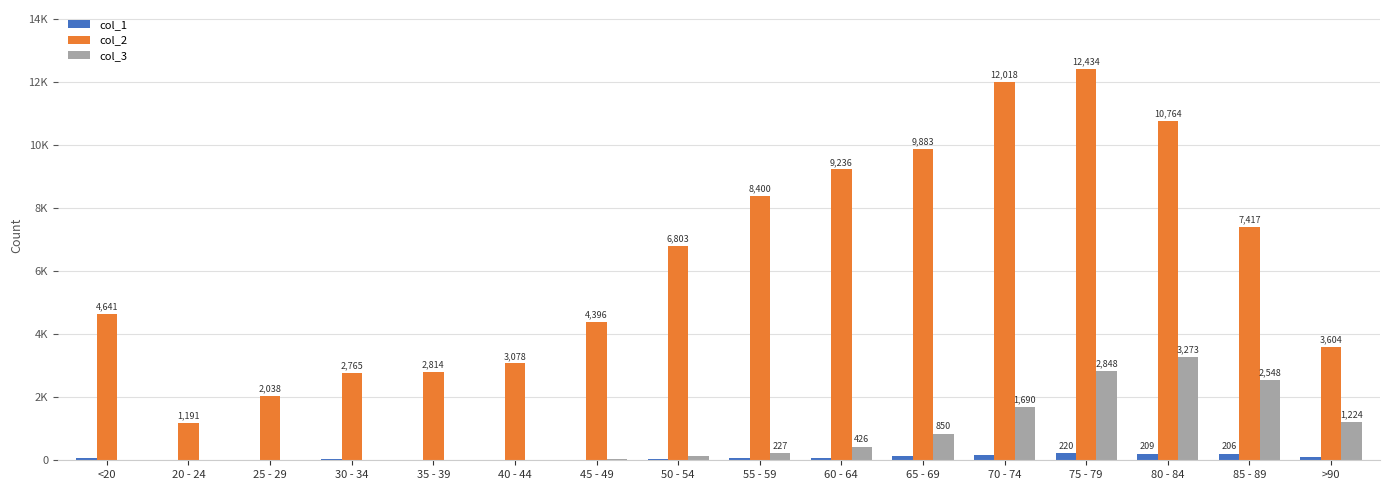

Where does the col_2 series first go above 6803?

55 - 59